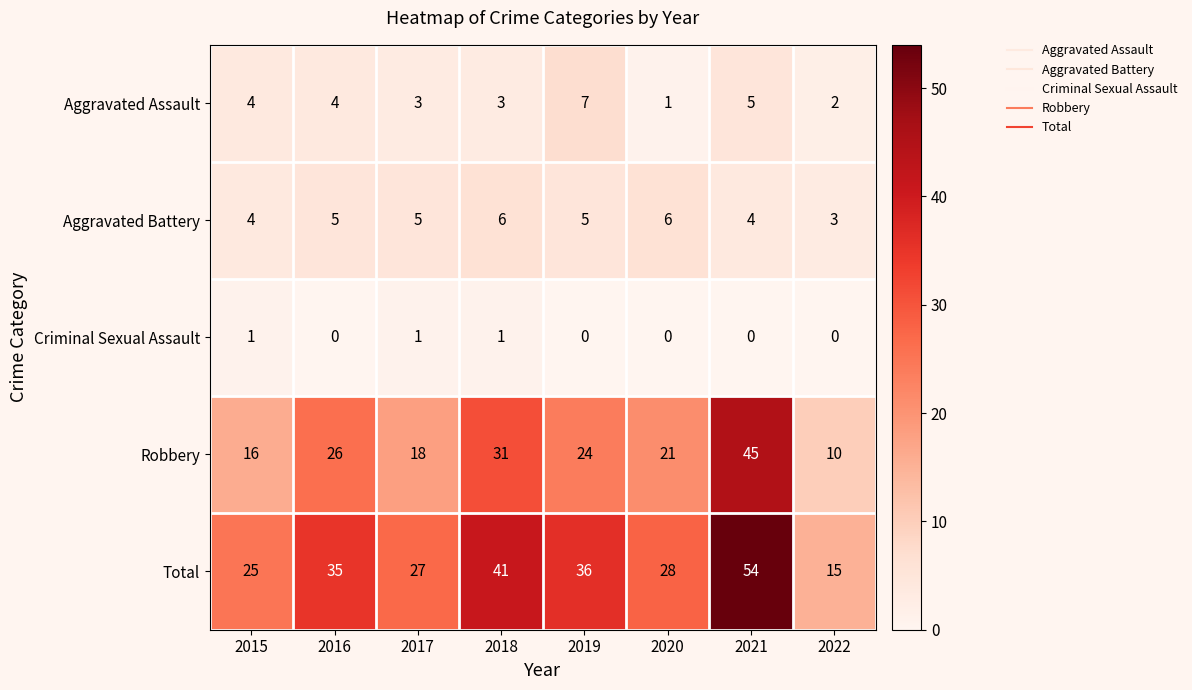

What is the maximum value shown in the chart?

54